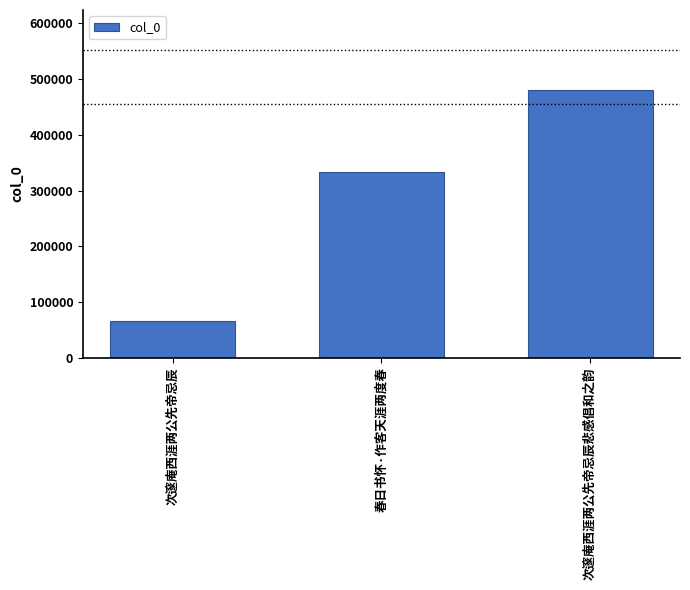

Count the number of categories in the chart.

3